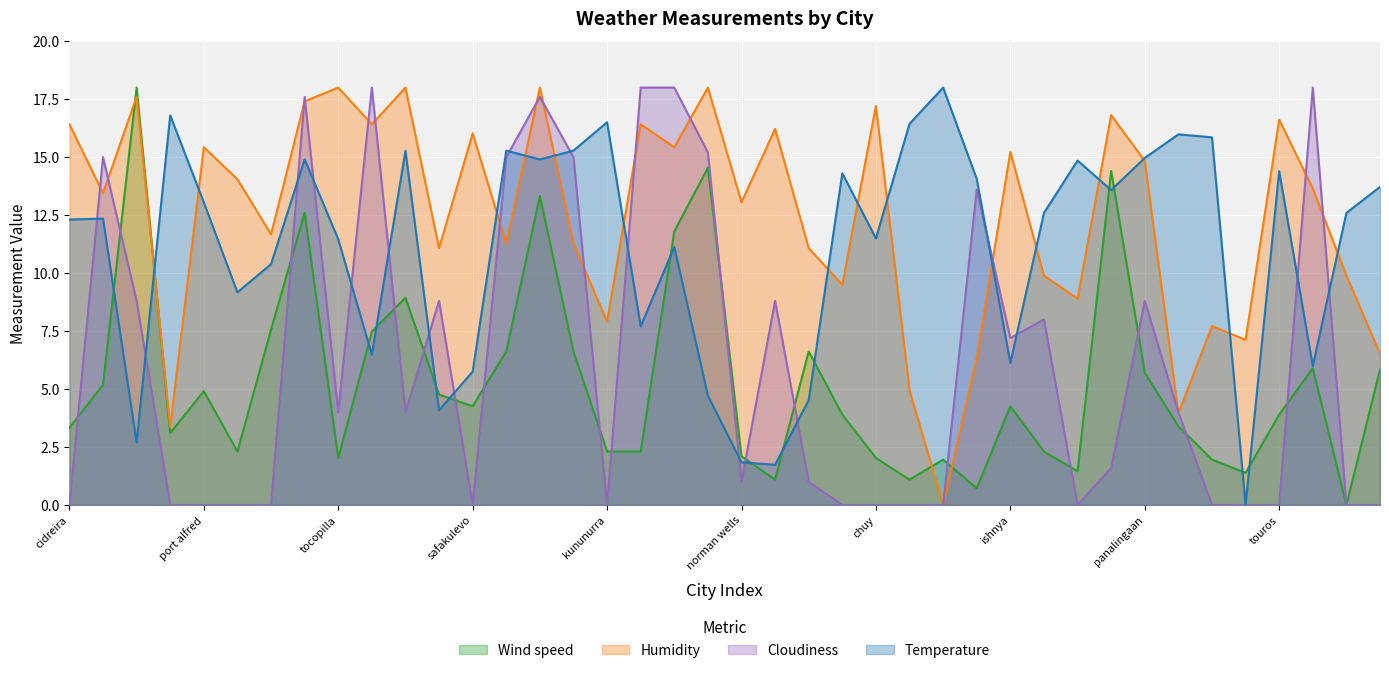

How many values in Wind speed are above zero?

39